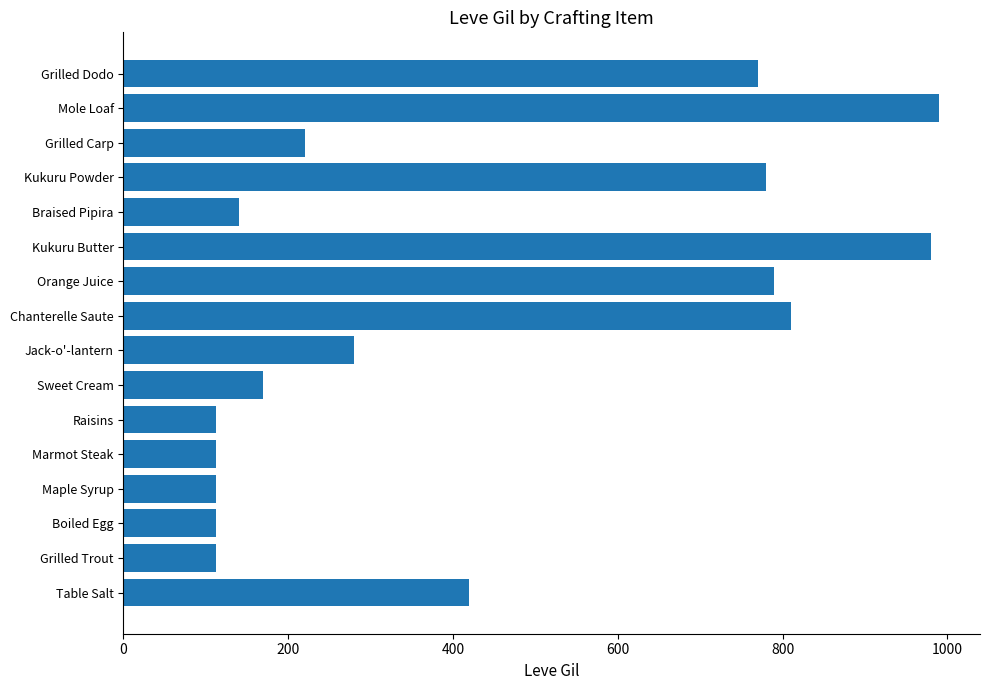

Approximately how many times larger is the value at Mole Loaf compared to Grilled Dodo?

1.3